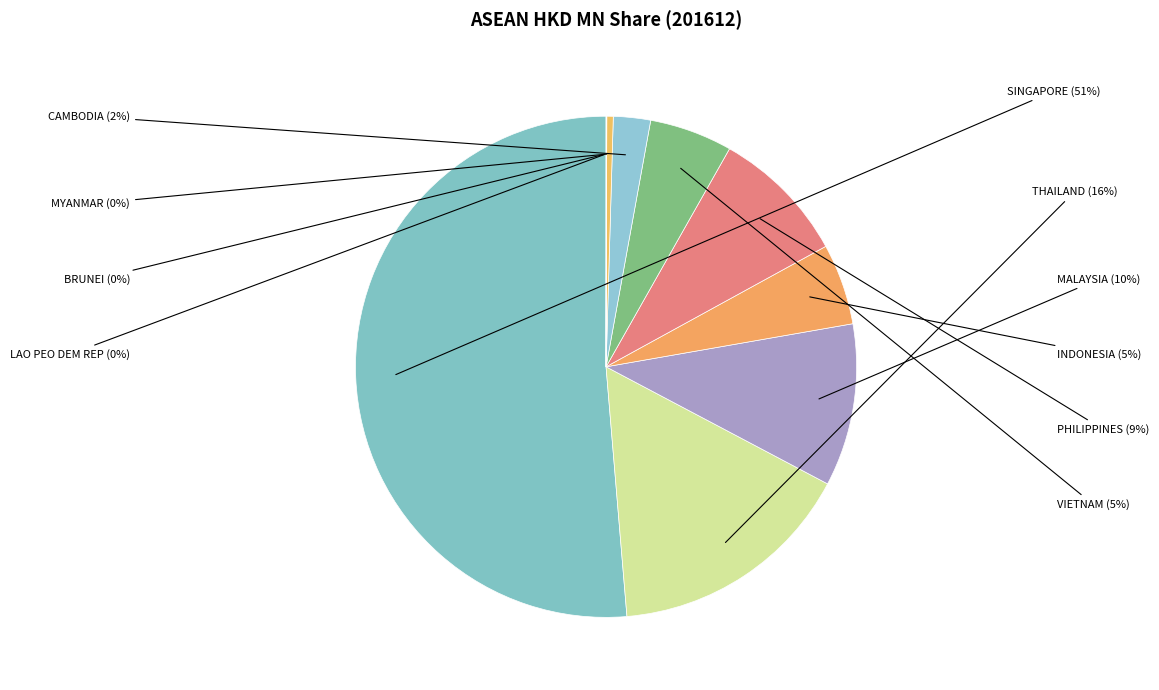

The INDONESIA slice represents 5% of the pie. True or false?

True